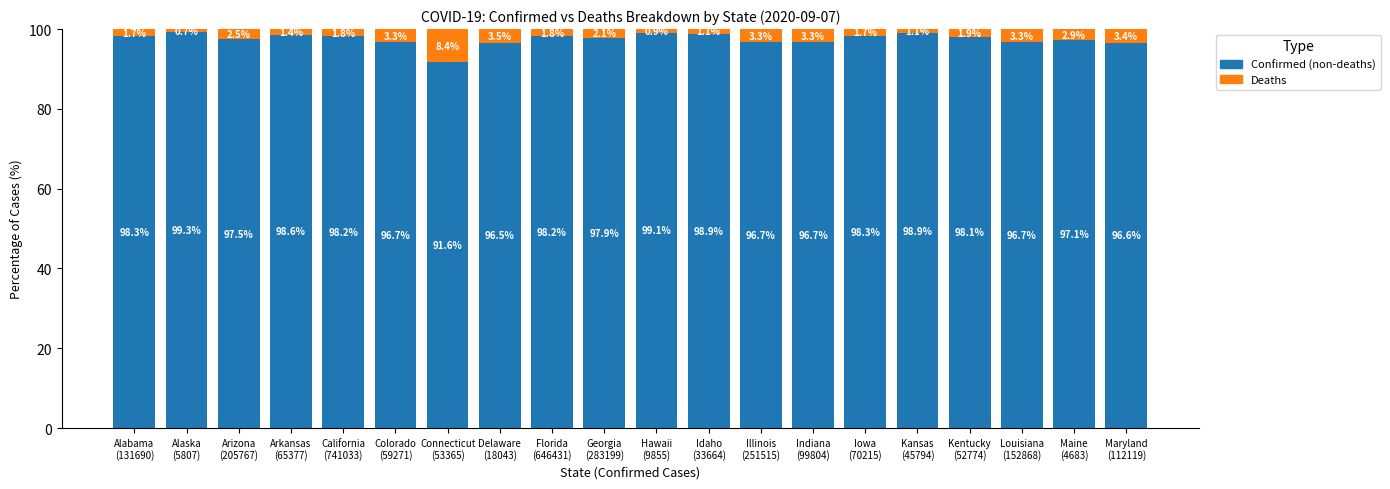

What is the total value across all series at Colorado
(59271)?

100.0